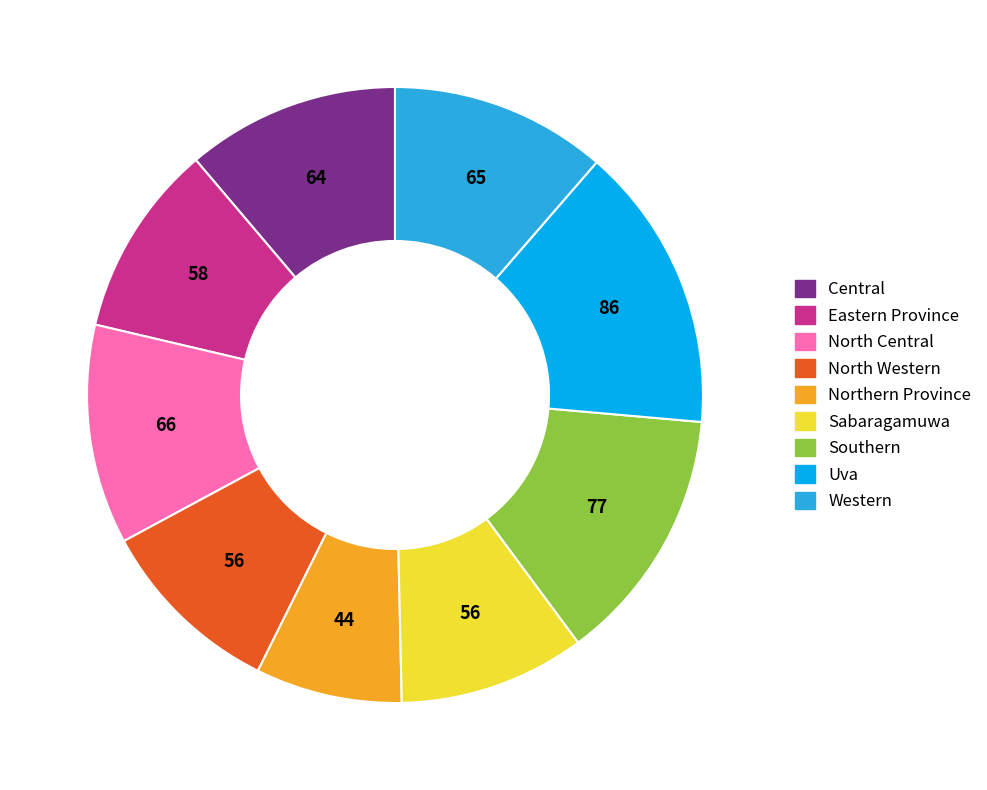

Do Uva and Western together represent more than half of the pie?

No